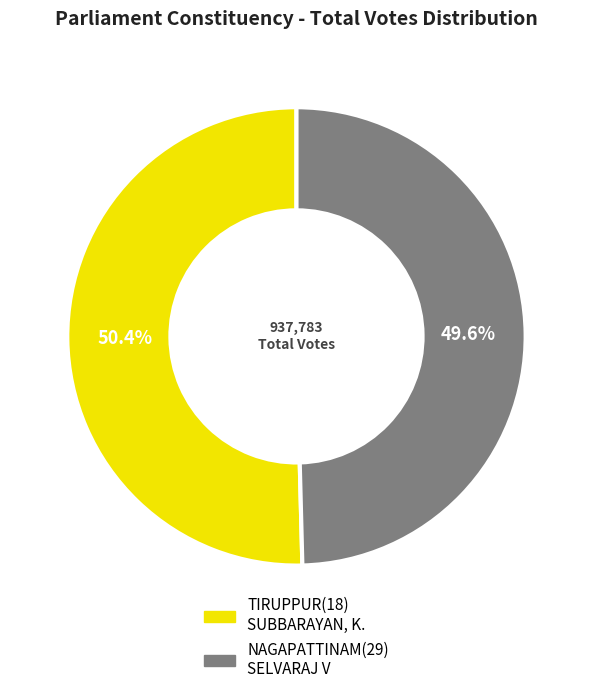

Rank the categories by value from highest to lowest.

TIRUPPUR(18) SUBBARAYAN, K., NAGAPATTINAM(29) SELVARAJ V